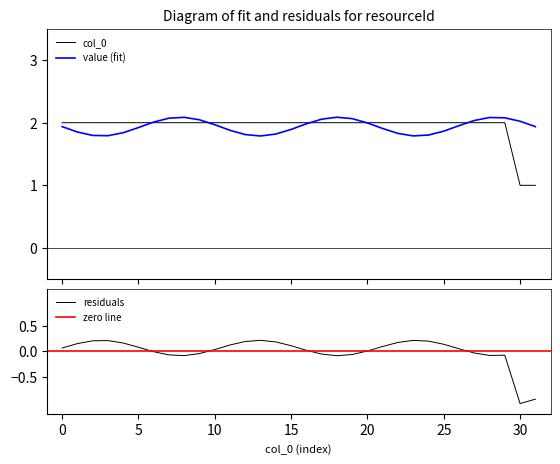

The chart shows a value of 2 at 4. True or false?

True